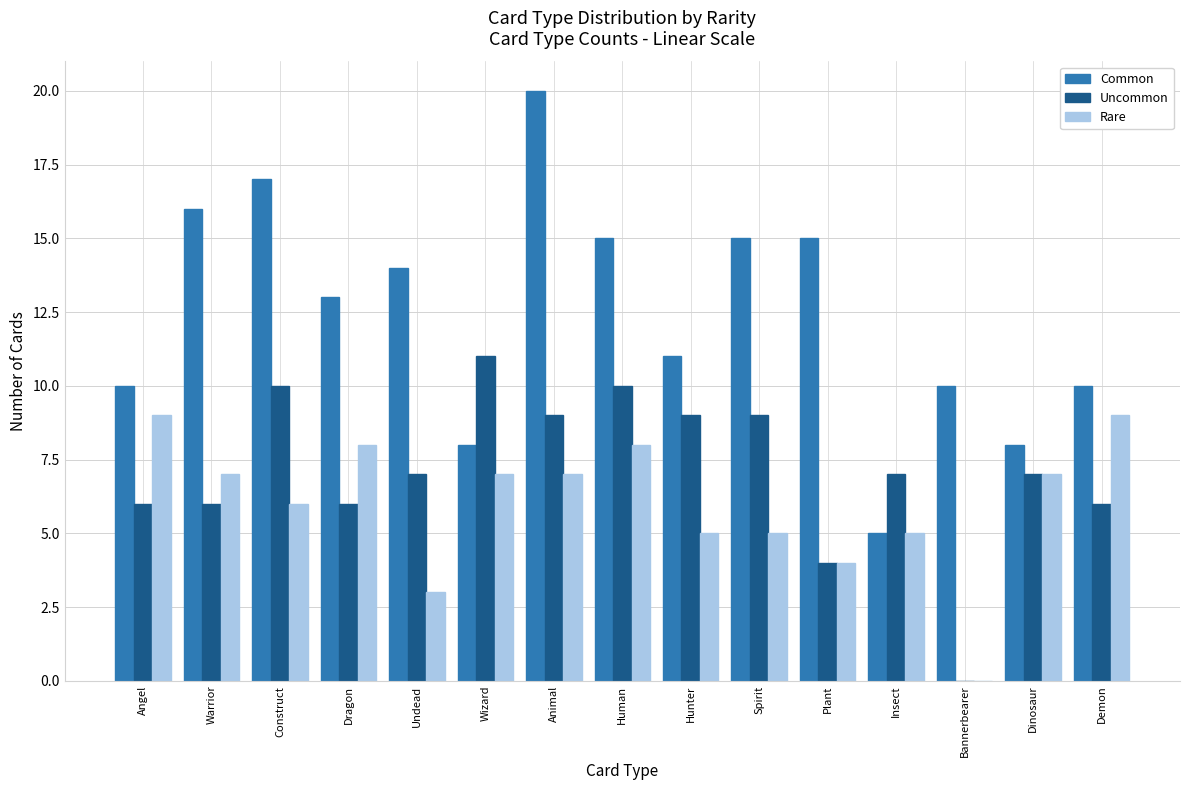

Reading right to left, transcribe all the data shown in this chart.

Common: 10	8	10	5	15	15	11	15	20	8	14	13	17	16	10
Uncommon: 6	7	0	7	4	9	9	10	9	11	7	6	10	6	6
Rare: 9	7	0	5	4	5	5	8	7	7	3	8	6	7	9